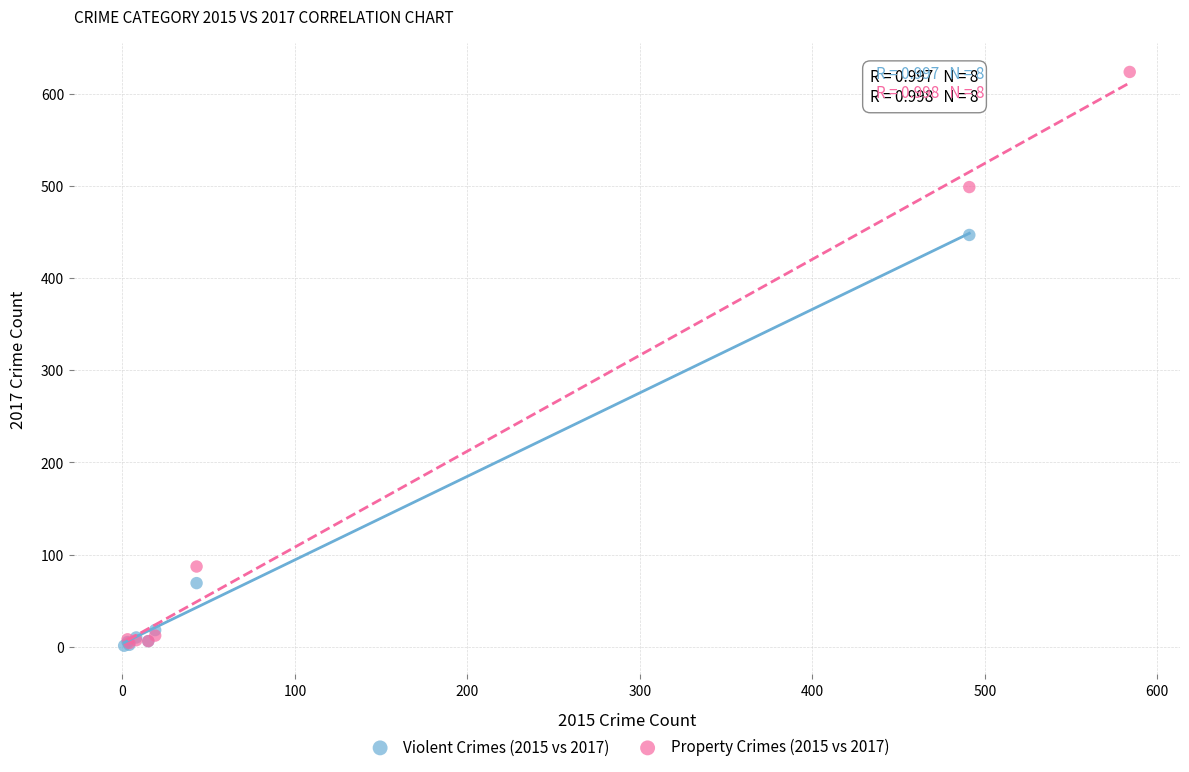

Which series reaches the maximum Y coordinate?

Property Crimes (2015 vs 2017)